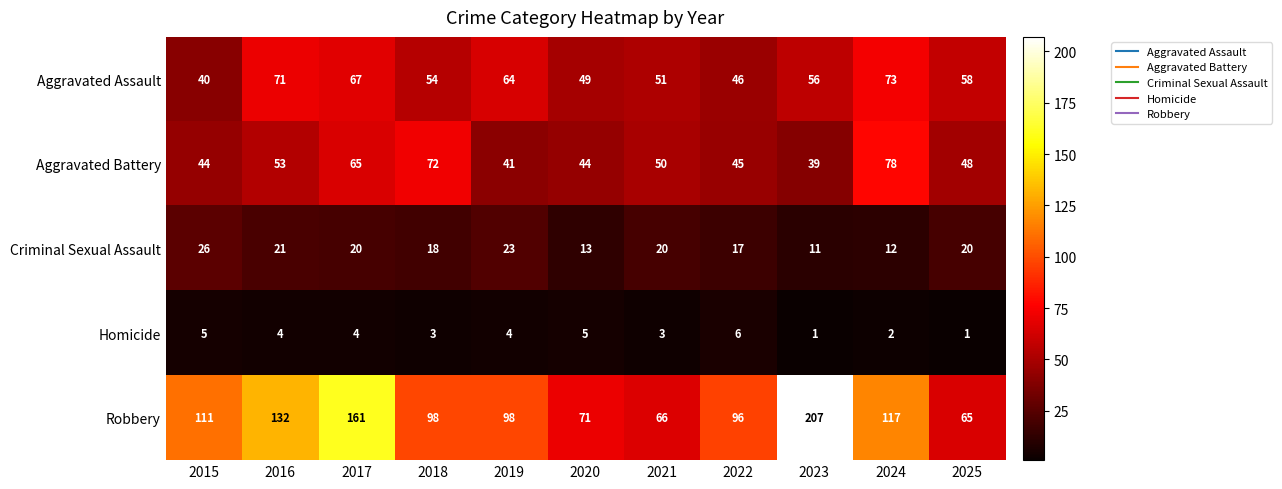

Is it true that Robbery equals 106 at 2021?

False